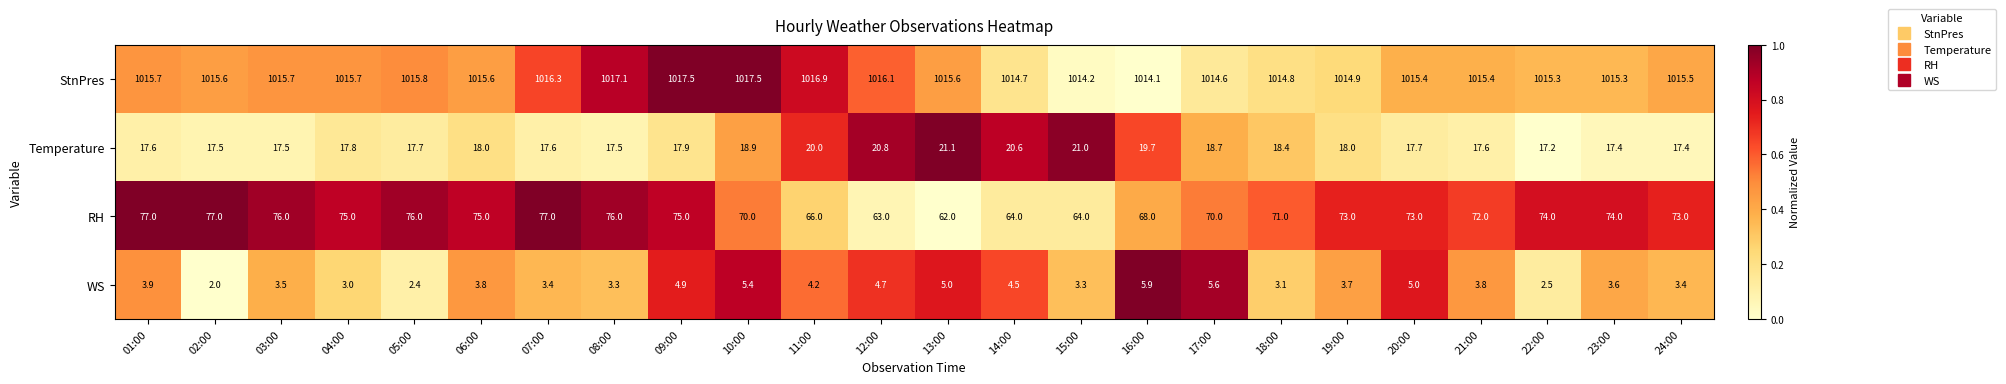

Which series has the largest total across all categories?

StnPres